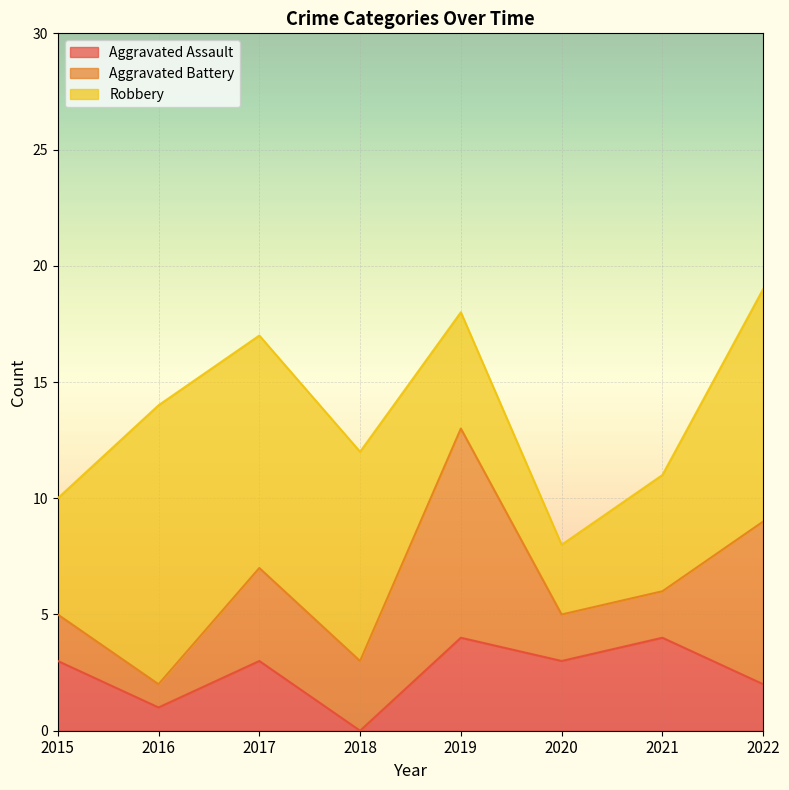

Reading left to right, transcribe all the data shown in this chart.

Aggravated Assault: 2015=3	2016=1	2017=3	2018=0	2019=4	2020=3	2021=4	2022=2
Aggravated Battery: 2015=2	2016=1	2017=4	2018=3	2019=9	2020=2	2021=2	2022=7
Robbery: 2015=5	2016=12	2017=10	2018=9	2019=5	2020=3	2021=5	2022=10